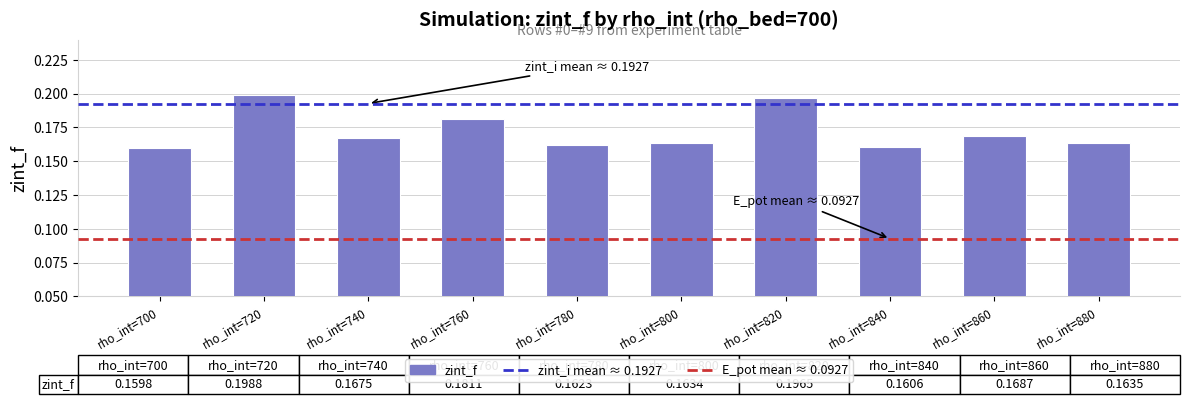

Which has a higher value, rho_int=820 or rho_int=860?

rho_int=820